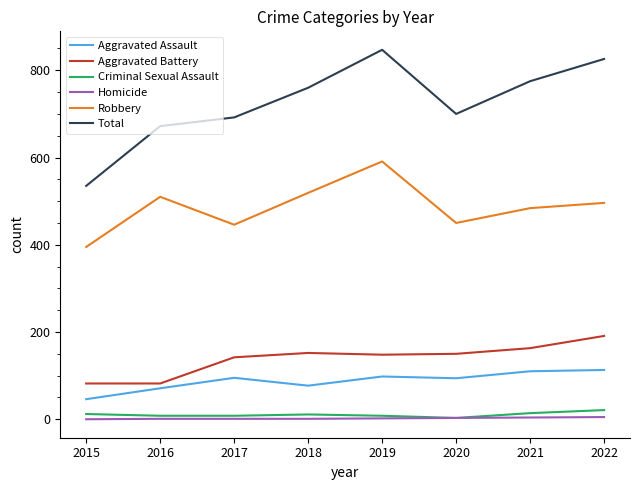

Is the value of Robbery at 2015 greater than the value of Total at 2020?

No